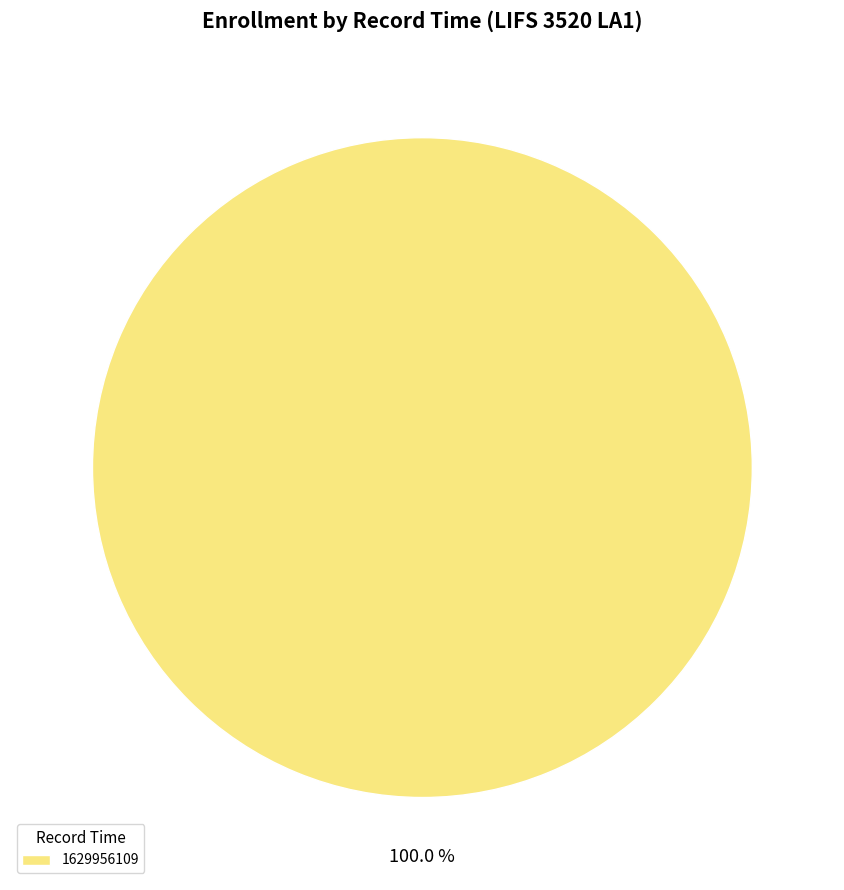

How many slices are in this pie chart?

1